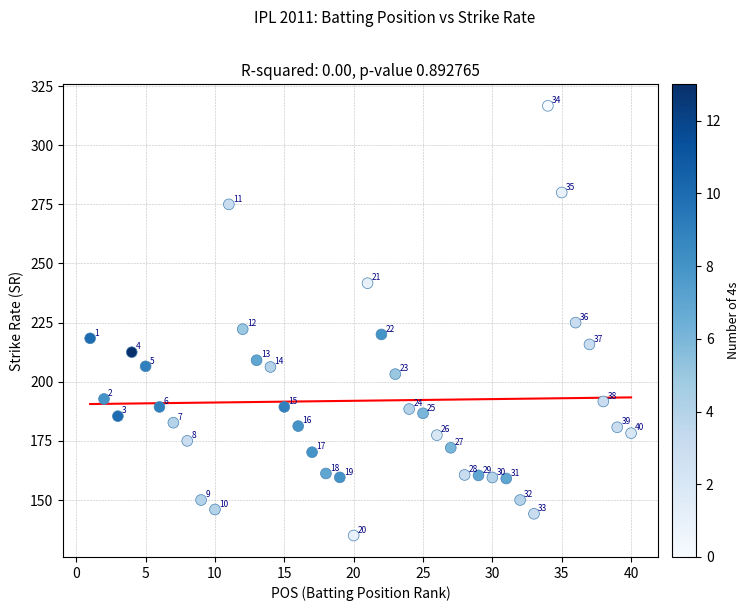

What is the range of X values (max minus min)?

39.0